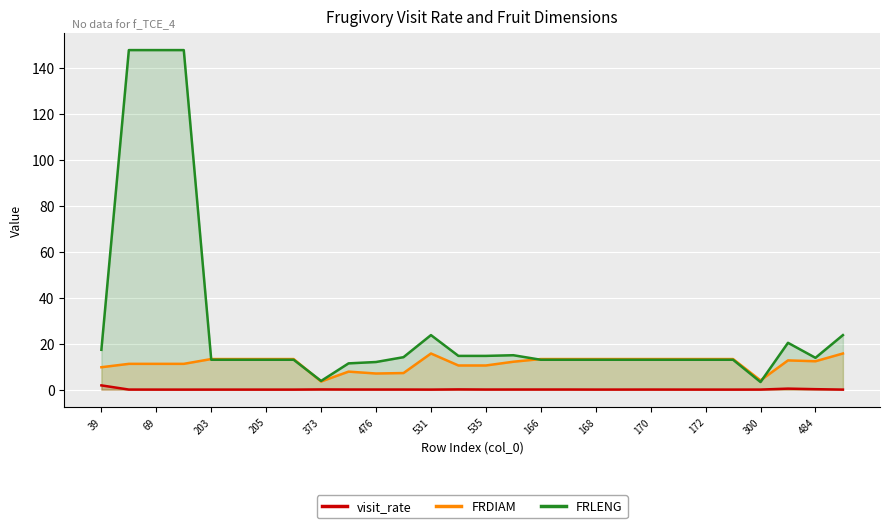

Reading left to right, list all the values displayed in this chart.

visit_rate: 1.8	0.0	0.0	0.0	0.0	0.0	0.0	0.0	0.1	0.0	0.0	0.0	0.0	0.1	0.0	0.0	0.0	0.0	0.0	0.0	0.0	0.0	0.0	0.0	0.0	0.4	0.2	0.0
FRDIAM: 9.7	11.2	11.2	11.2	13.3	13.3	13.3	13.3	3.5	7.8	7.0	7.2	15.7	10.5	10.5	12.1	13.3	13.3	13.3	13.3	13.3	13.3	13.3	13.3	4.0	12.7	12.3	15.7
FRLENG: 17.3	147.6	147.6	147.6	13.0	13.0	13.0	13.0	3.8	11.4	12.0	14.1	23.7	14.7	14.7	14.9	13.0	13.0	13.0	13.0	13.0	13.0	13.0	13.0	3.3	20.4	13.8	23.7